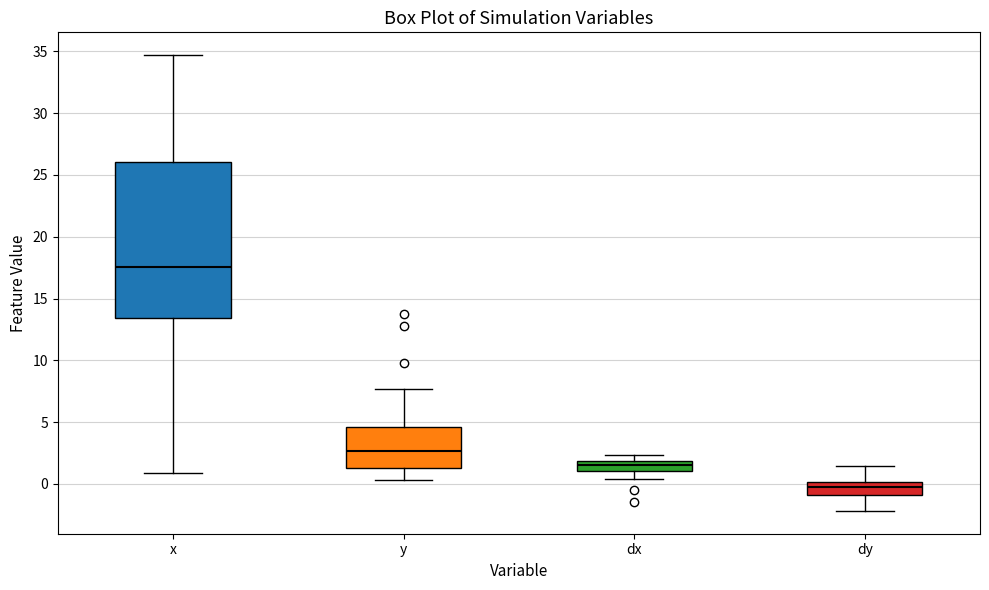

Reading left to right, transcribe this box plot: for each box, give where its median line is, the range the box spans, and where its two whiskers end, as read against the y-axis. The values are not printed on the chart, so give them approximately, as read against the axis.

x: median 17.5, box 13.5 to 26.0, whiskers 1.0 to 34.5
y: median 2.5, box 1.5 to 4.5, whiskers 0.5 to 7.5
dx: median 1.5, box 1.0 to 2.0, whiskers 0.5 to 2.5
dy: median 0.0 (just below the box's upper edge), box -1.0 to 0.0, whiskers -2.0 to 1.5